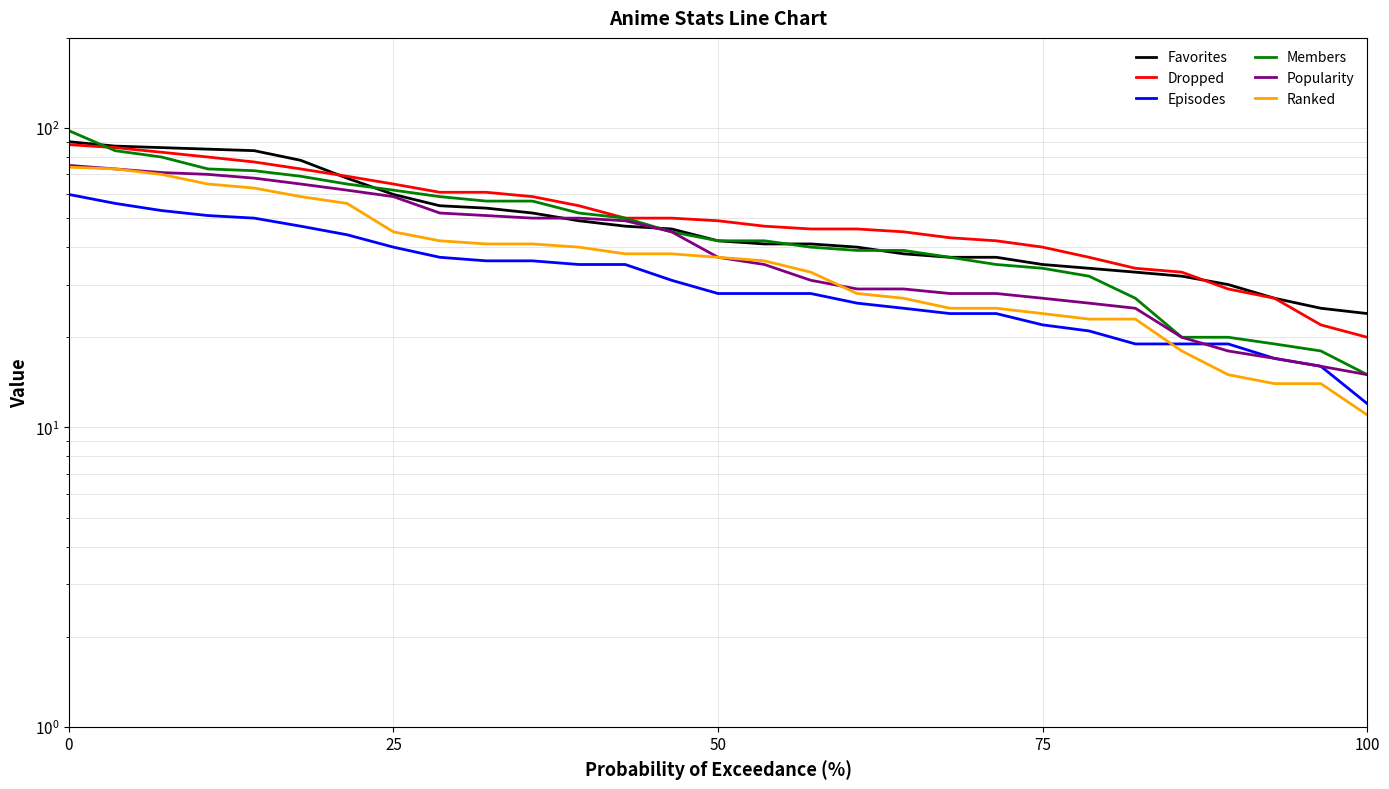

What is the difference between the second highest and minimum values in the Favorites series?

63